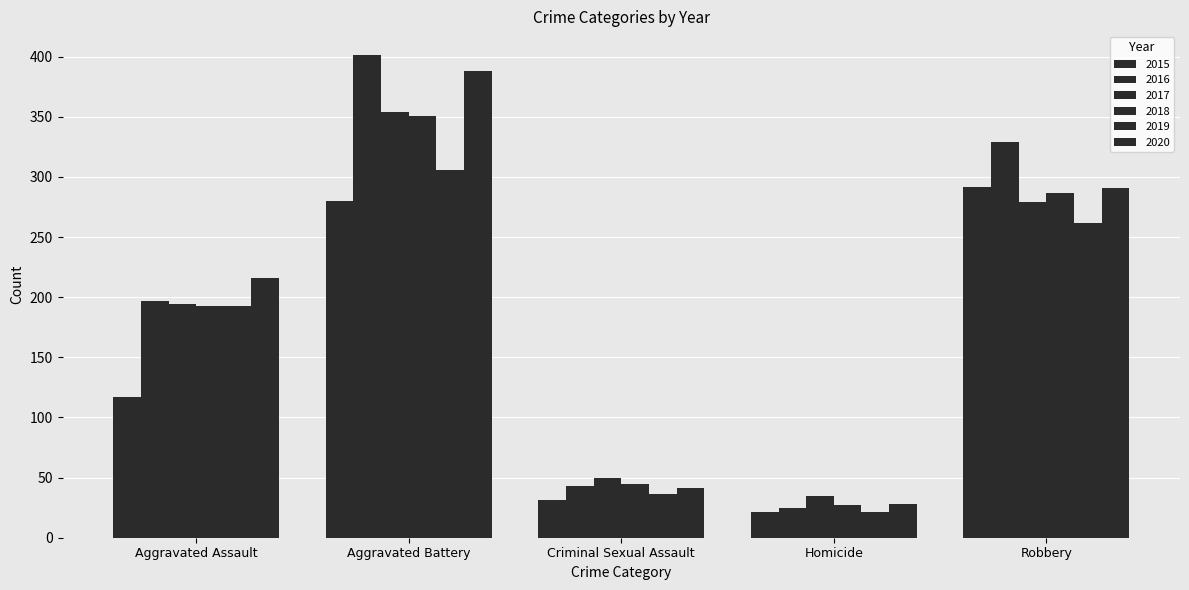

How many groups of bars are there?

5